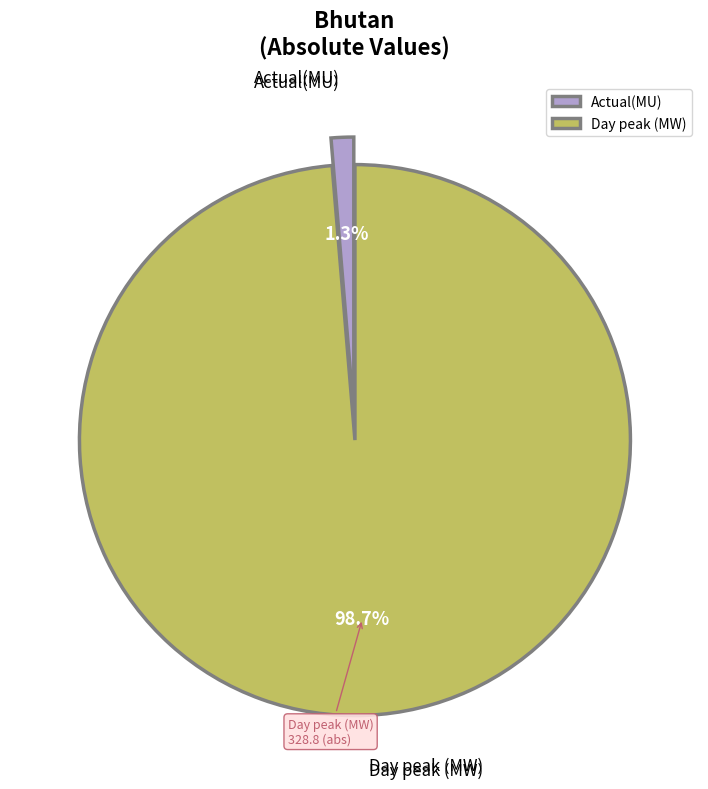

Do Day peak (MW) and Actual(MU) together represent more than half of the pie?

Yes